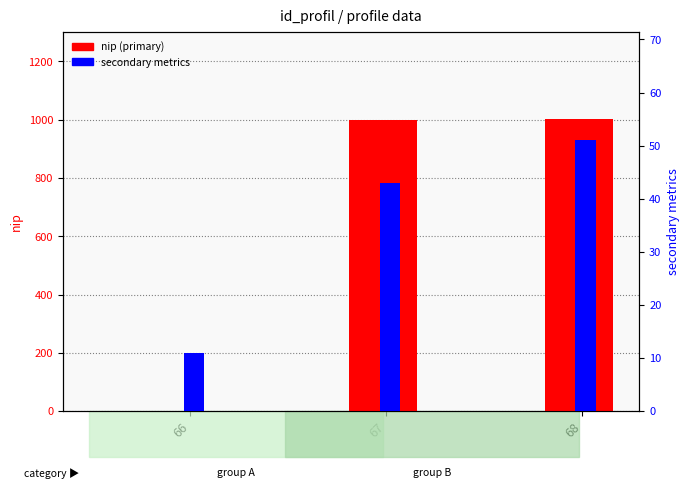

Count the id_gol values in the range 1 to 9.

3